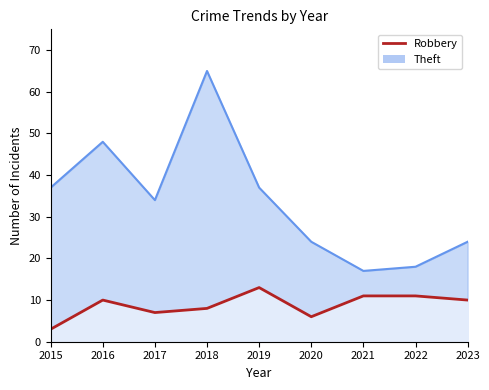

True or false: the data shows 2 at 2017.

False